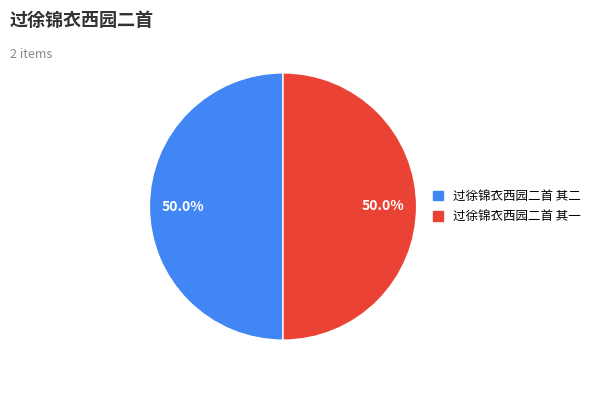

What is the ratio of the value at 过徐锦衣西园二首 其一 to the value at 过徐锦衣西园二首 其二?

1.0